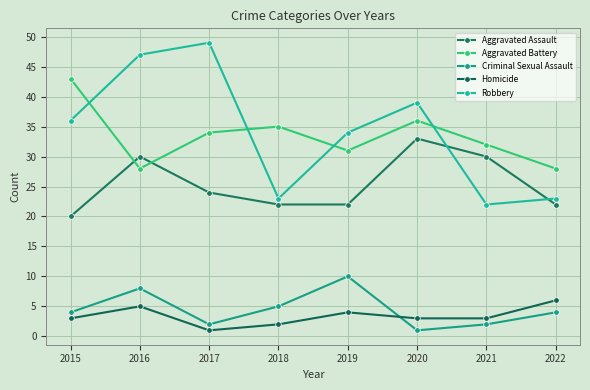

Is the value of Robbery at 2020 greater than the value of Aggravated Battery at 2021?

Yes